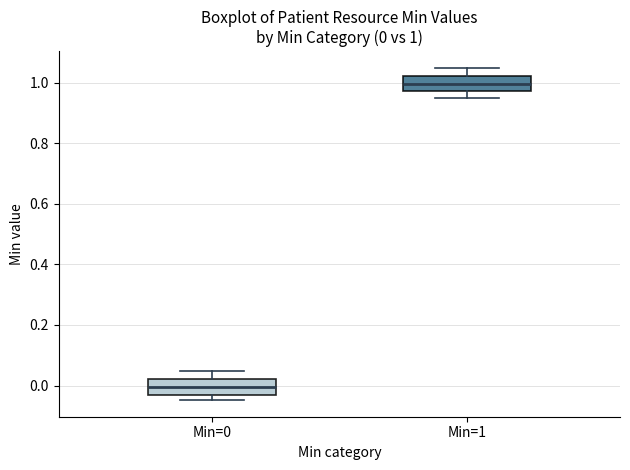

Which box's median line is the highest?

Min=1